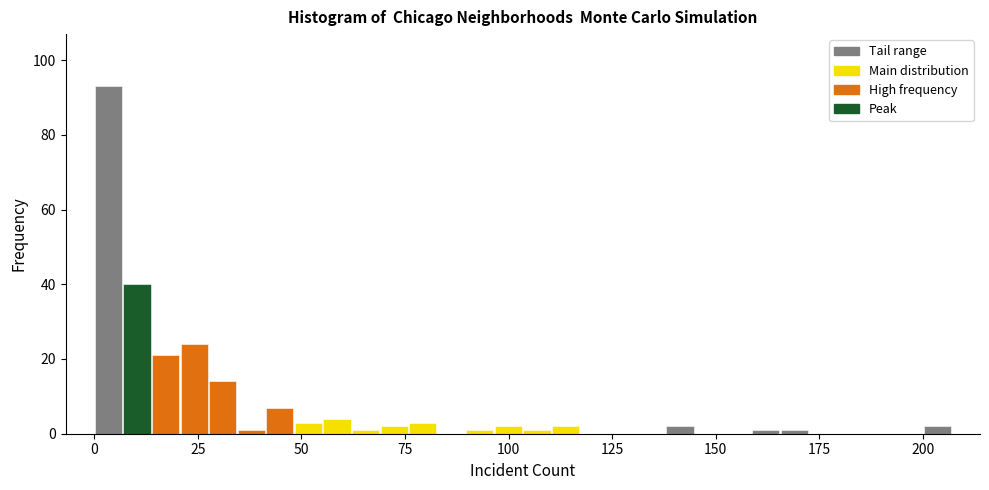

Around what value on the x-axis is the tallest bar? Give the approximate position of its centre, as read against the axis.

5